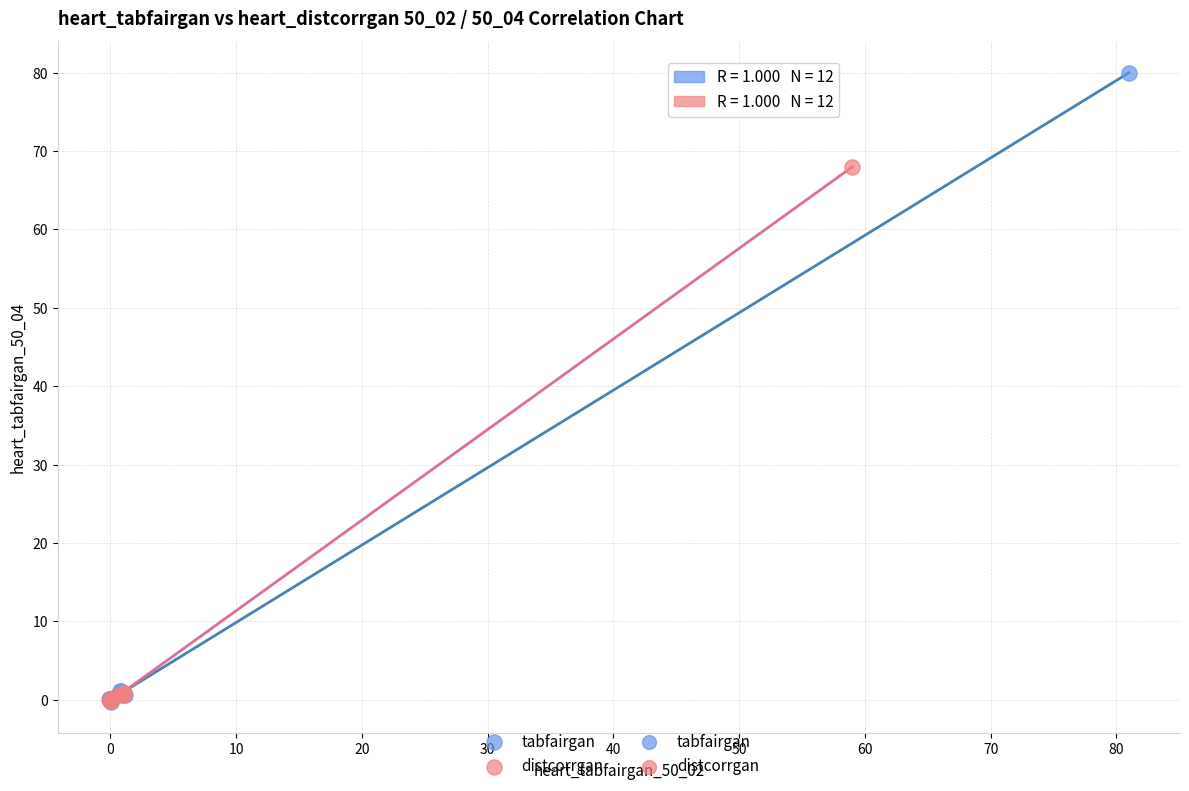

Which series has the largest Y range (max minus min)?

tabfairgan